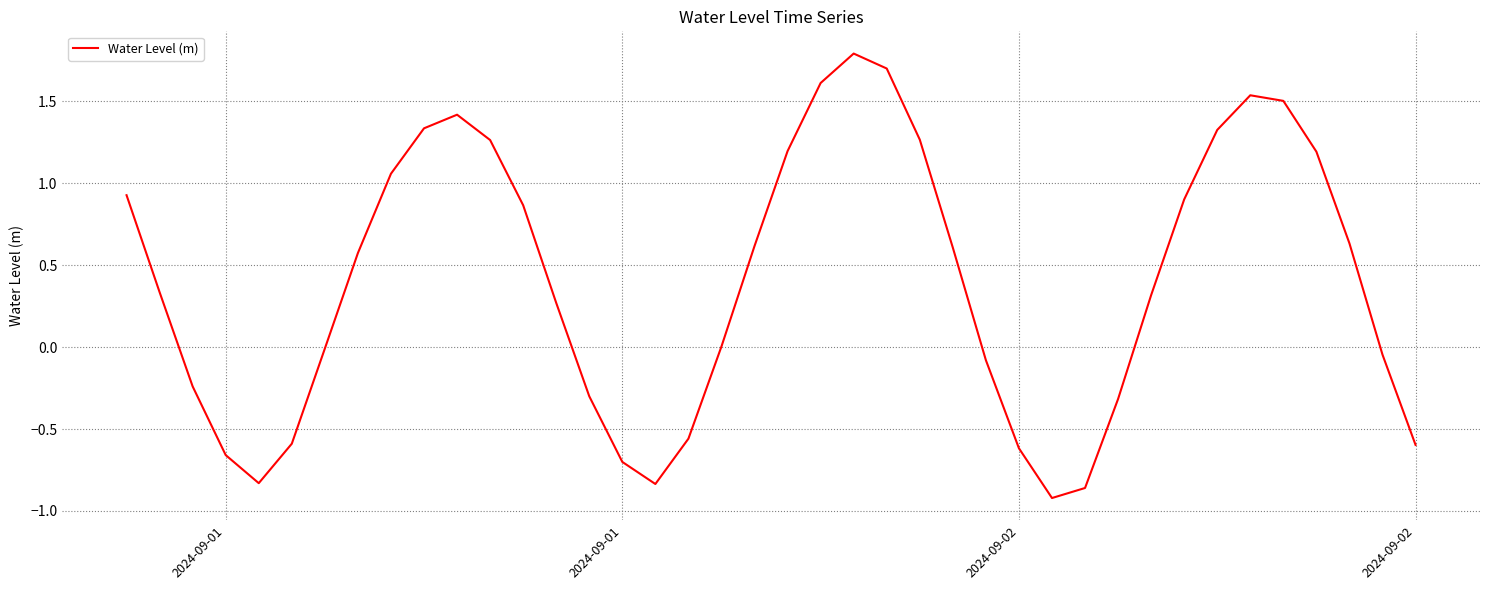

What is the difference between the maximum and minimum values?

2.7